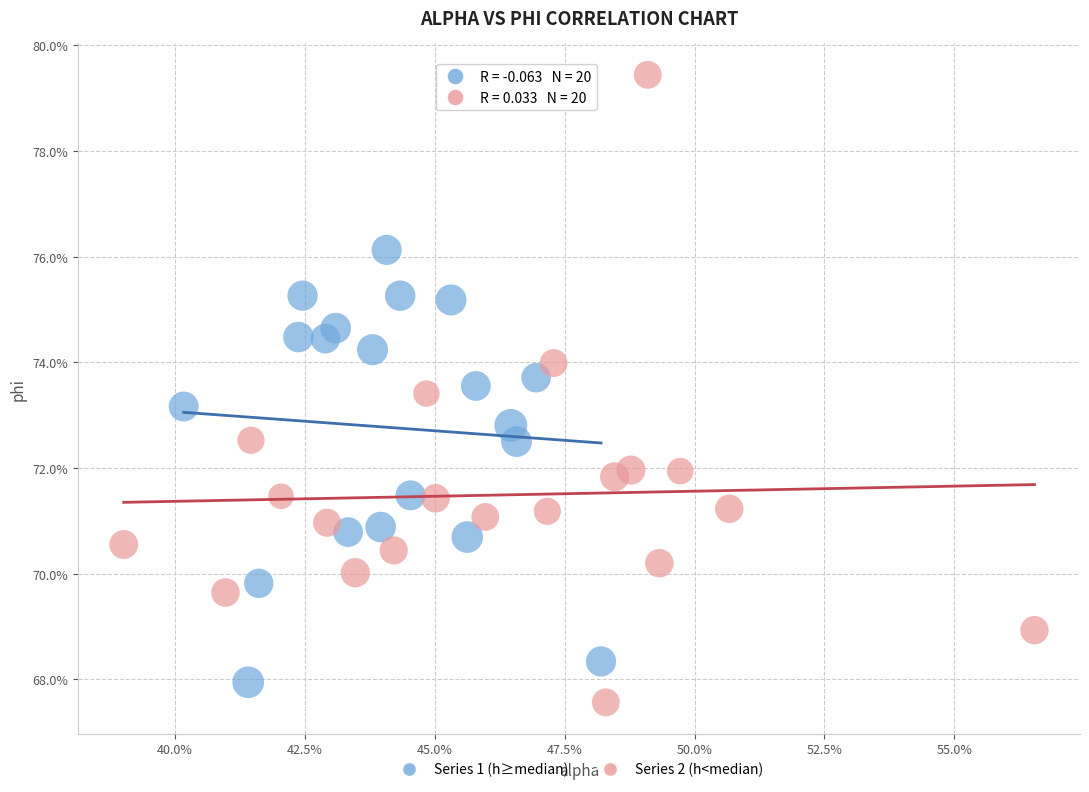

Which series reaches the minimum Y coordinate?

Series 2 (h<median)